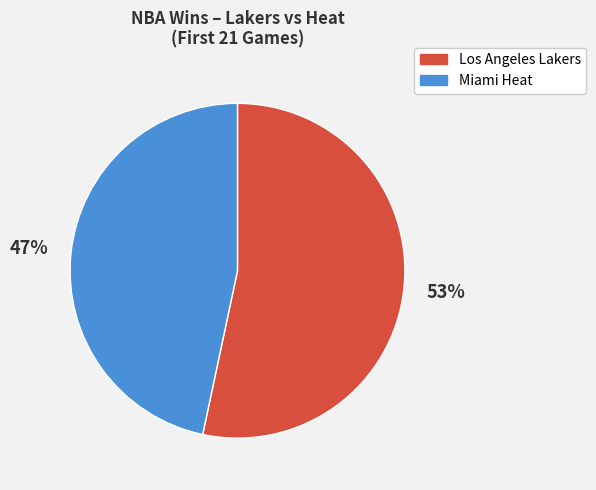

Does Miami Heat represent more than half of the total?

No